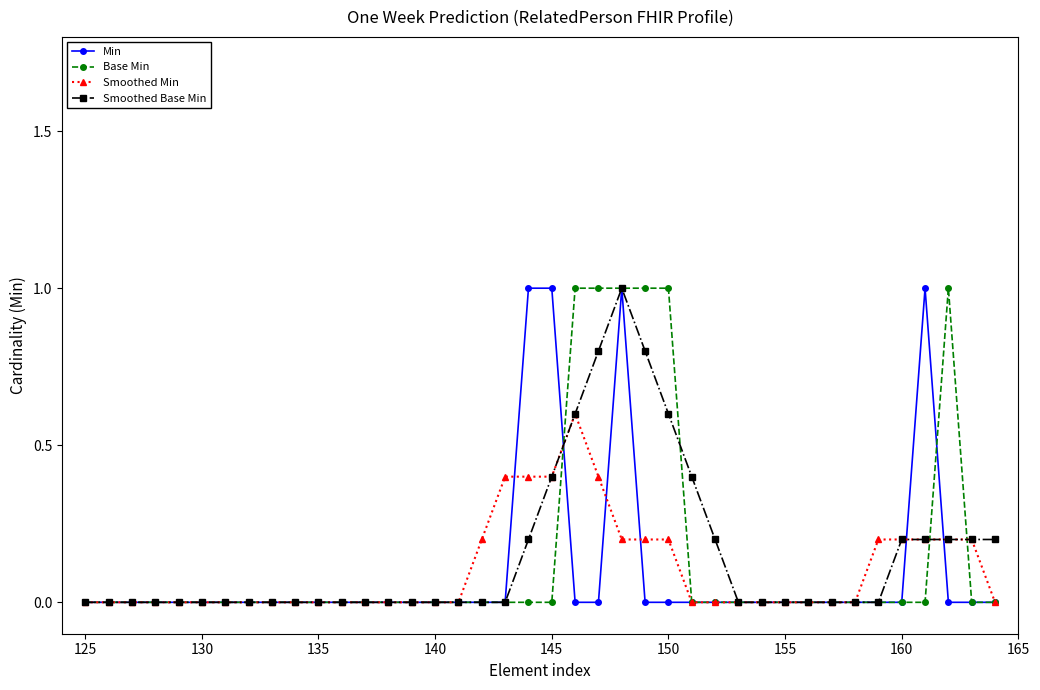

How many Smoothed Min values are between 0 and 1?

40